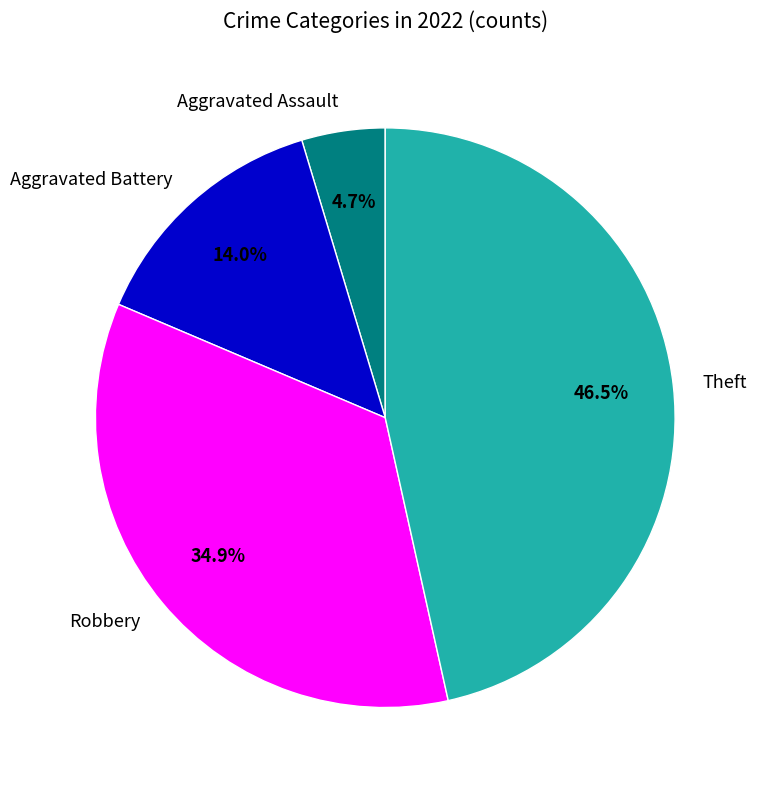

Between Aggravated Assault and Robbery, which is larger?

Robbery